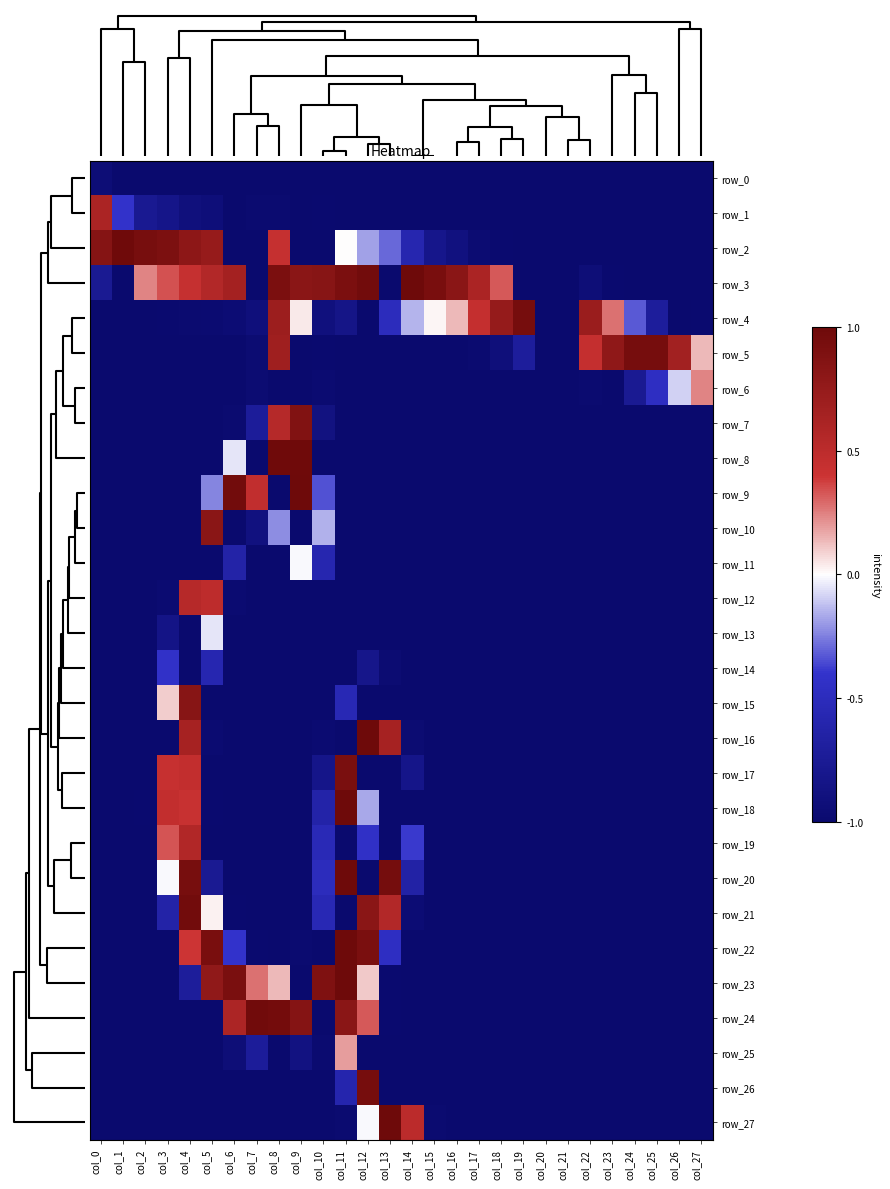

At which label does row_22 reach its peak?

col_11